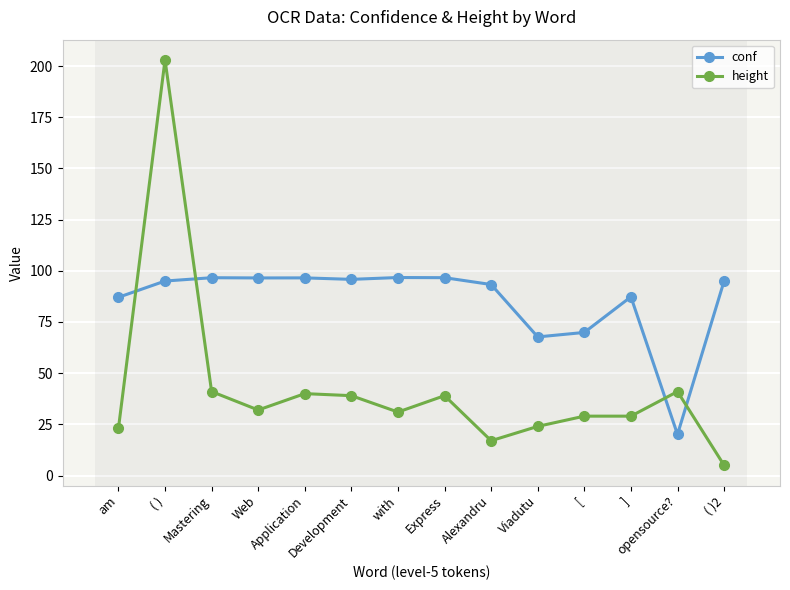

List the series in order of their peak value, highest first.

height, conf